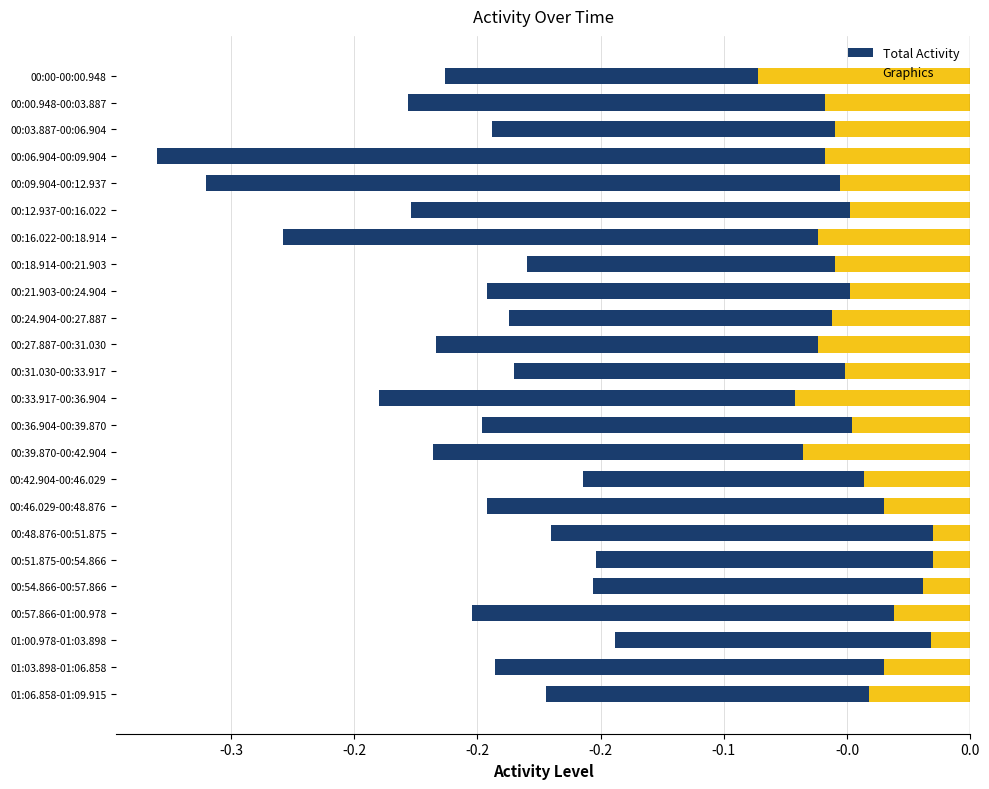

What is the difference between the maximum and second lowest values in the Total Activity series?

0.2